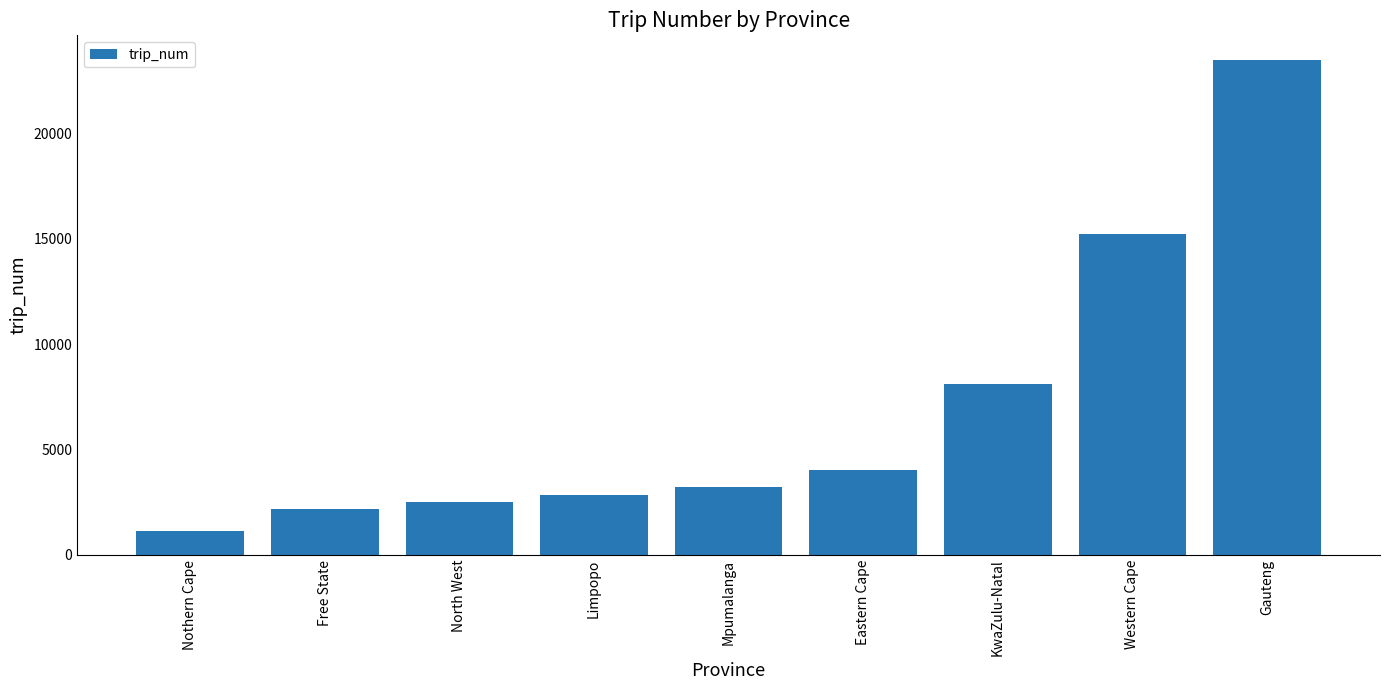

What is the smallest value displayed?

1127